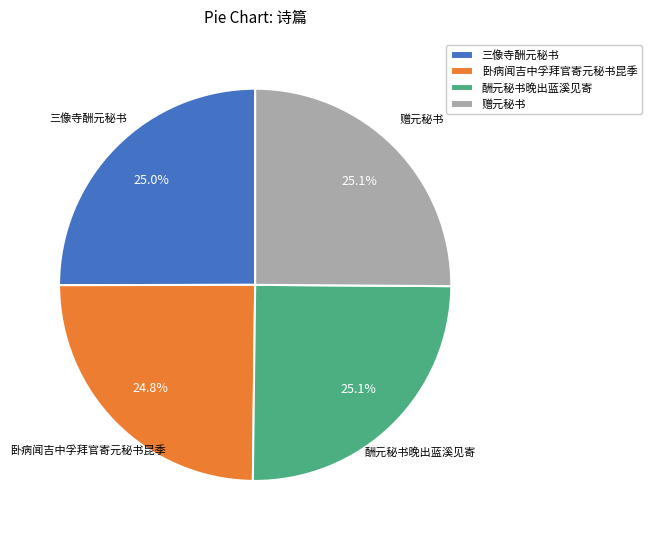

What portion of the pie excludes 三像寺酬元秘书?

75.0%